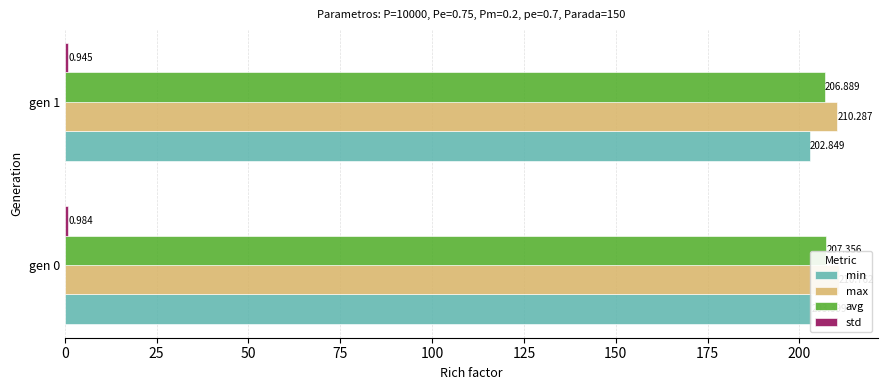

True or false: max has a value of 210.8 at gen 0.

True